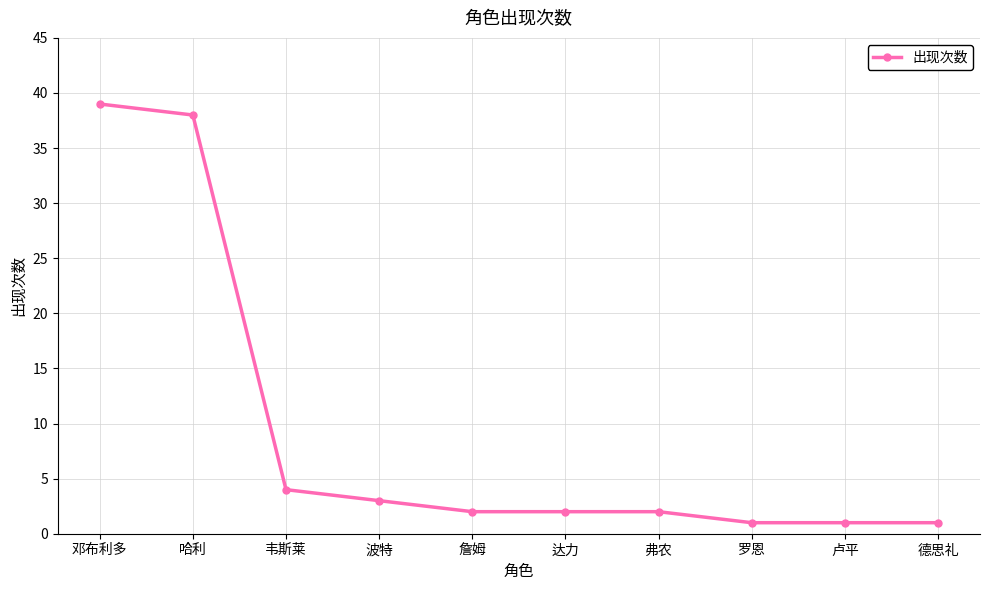

What is the greatest value displayed?

39